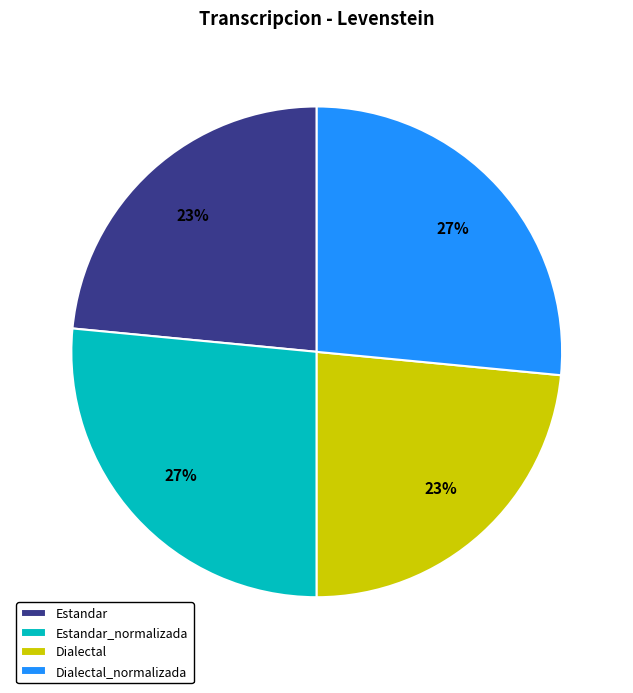

Does Dialectal represent more than half of the total?

No